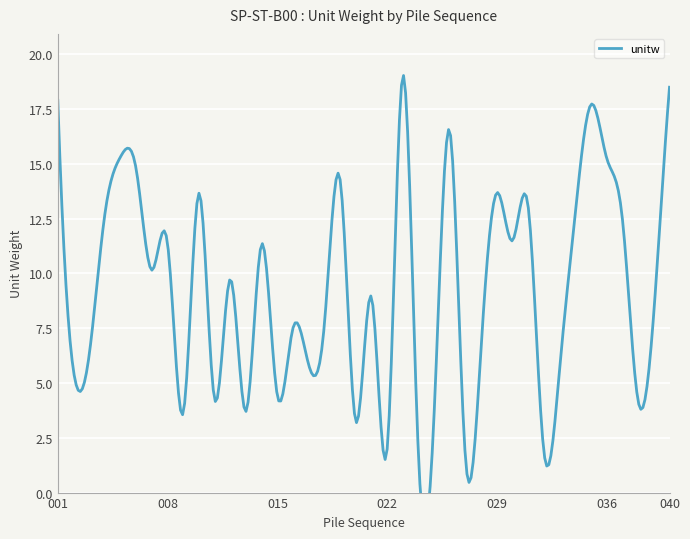

What is the sum of the values at 014 and 008?

22.7